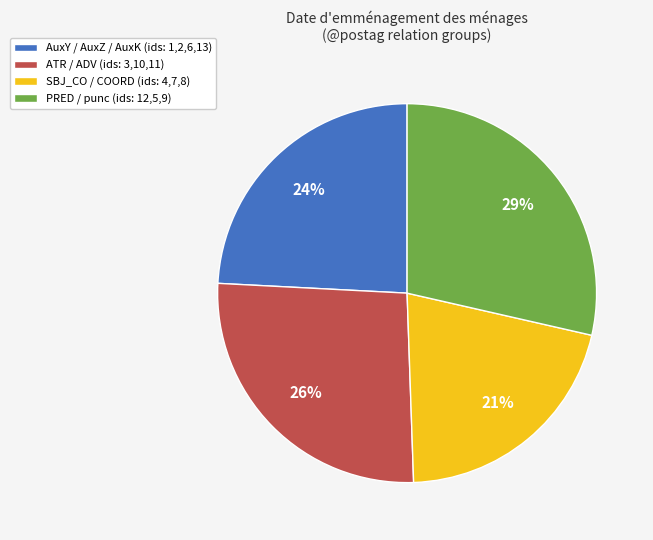

Is it true that SBJ_CO / COORD (ids: 4,7,8) is 21% of the pie?

True